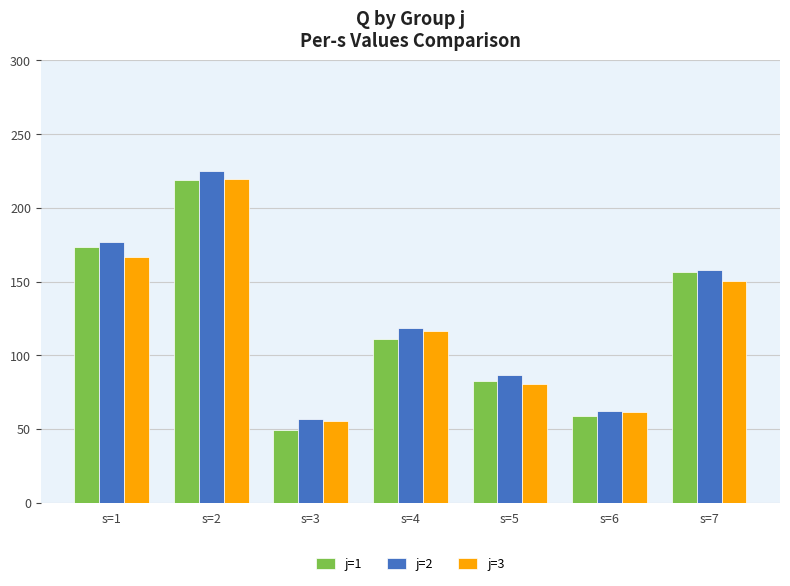

Which category has the highest value across all series?

s=2